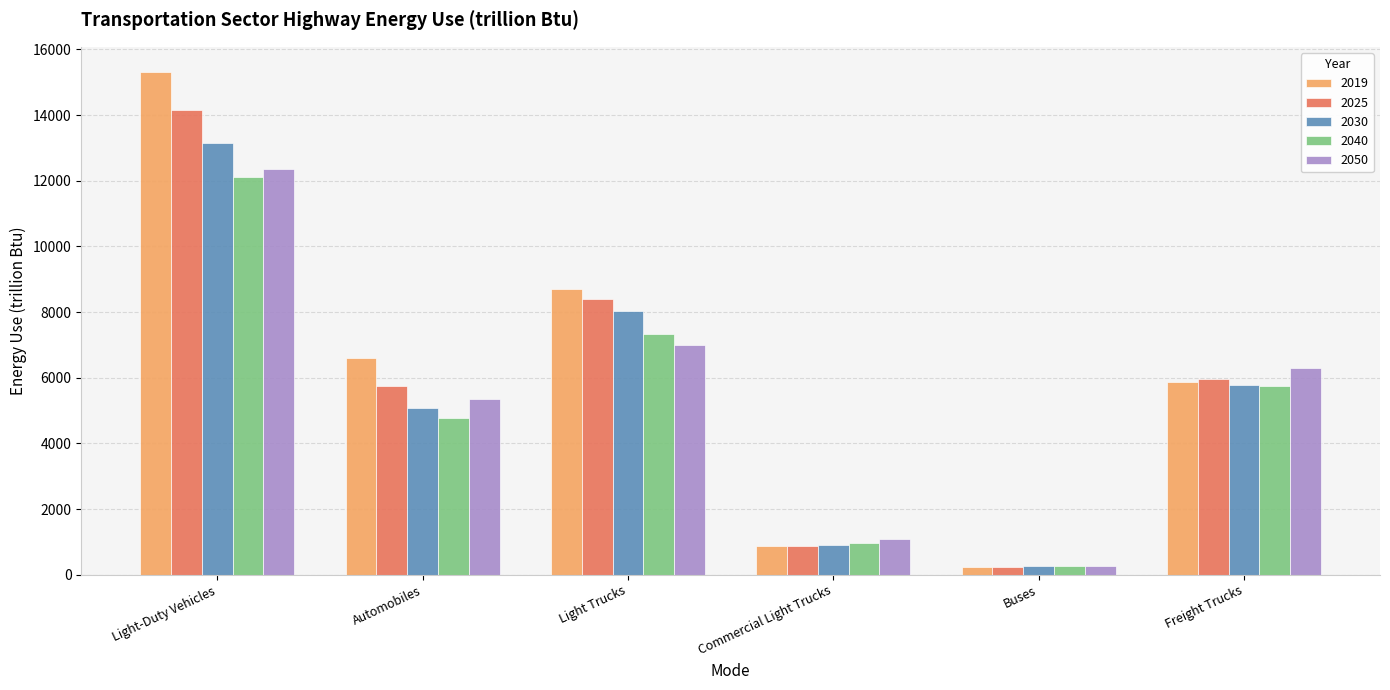

What is the label of the 1st bar from the left?

Light-Duty Vehicles